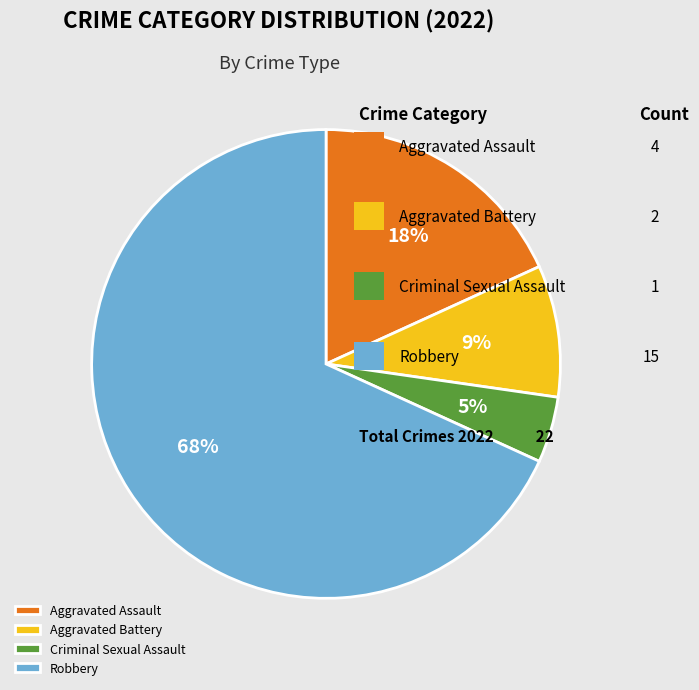

What is the ratio of the value at Aggravated Assault to the value at Robbery?

0.3